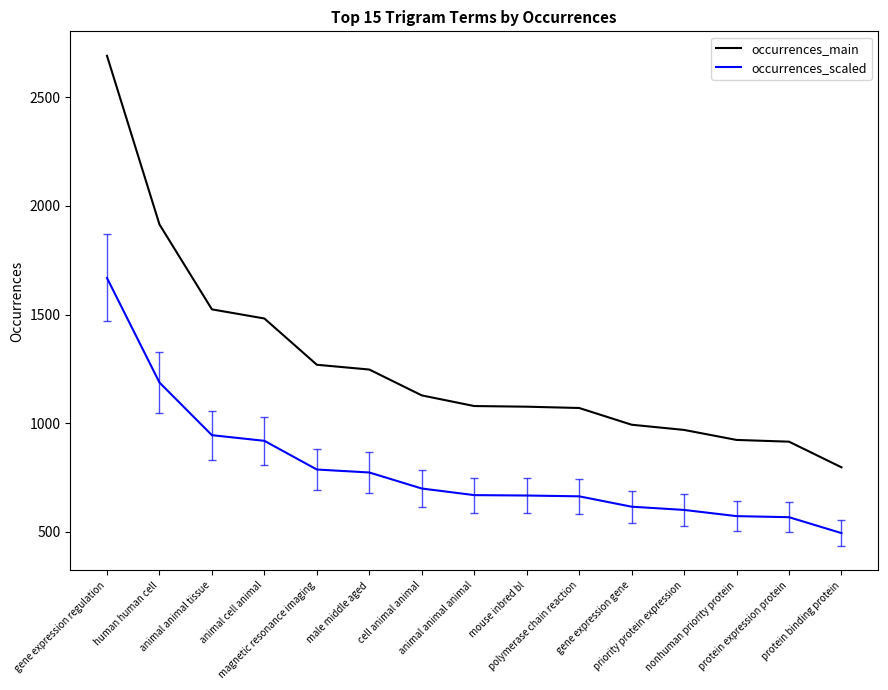

Which series has the largest total across all categories?

occurrences_main